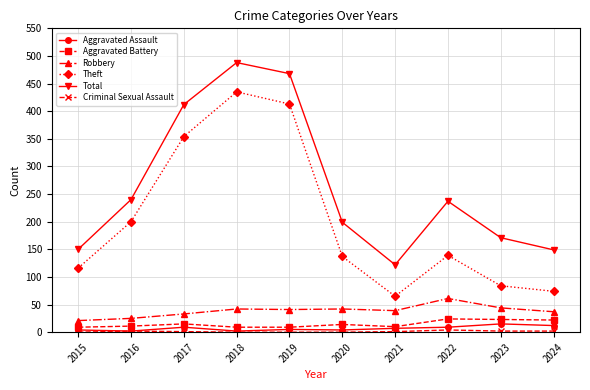

How many interior local valleys does the Theft series have?

1